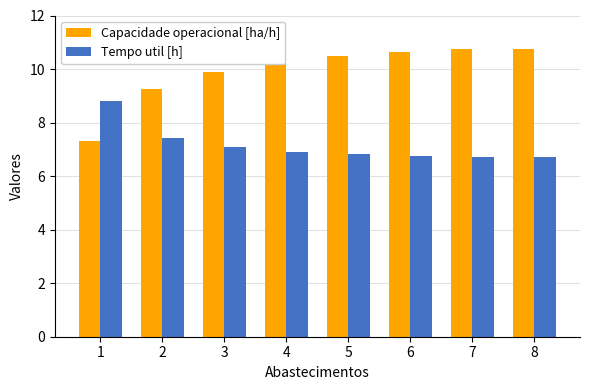

What is the spread (max minus min) of values at 8?

4.0